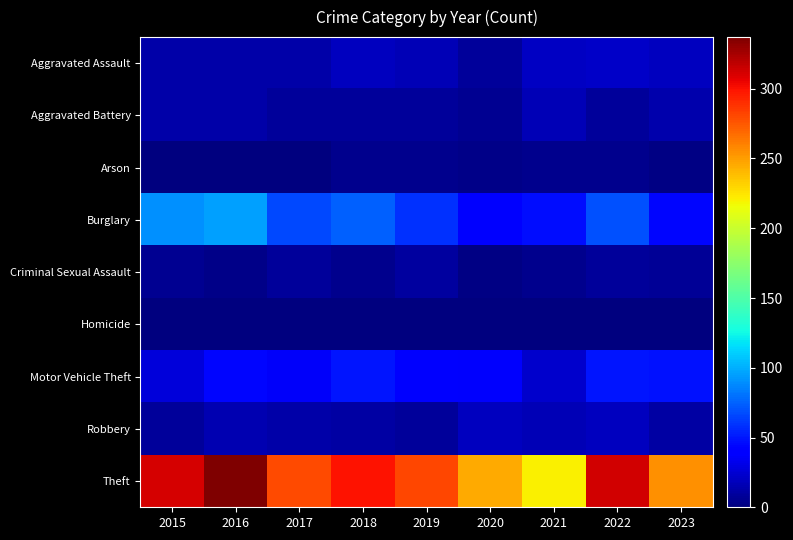

Which series has the widest spread of values?

Theft